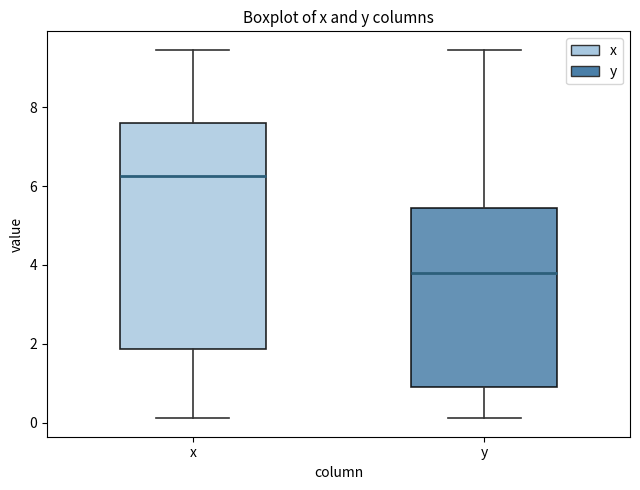

Reading left to right, read every box against the y-axis: the position of its median line, the range the box covers, and the ends of its whiskers. The values are not printed on the chart, so give them approximately, as read against the axis.

x: median 6.2, box 1.8 to 7.6, whiskers 0.2 to 9.4
y: median 3.8, box 1.0 to 5.4, whiskers 0.2 to 9.4